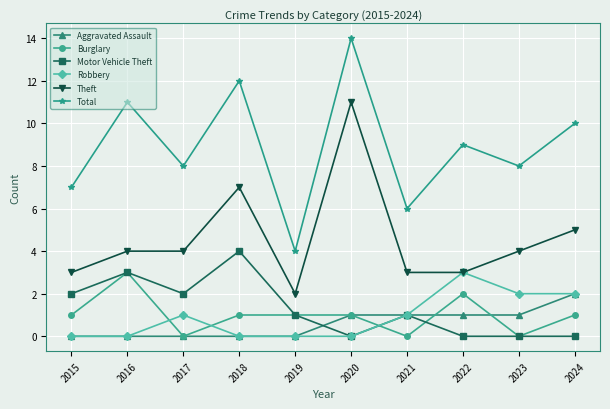

True or false: Theft has more than 0 interior local peaks.

True